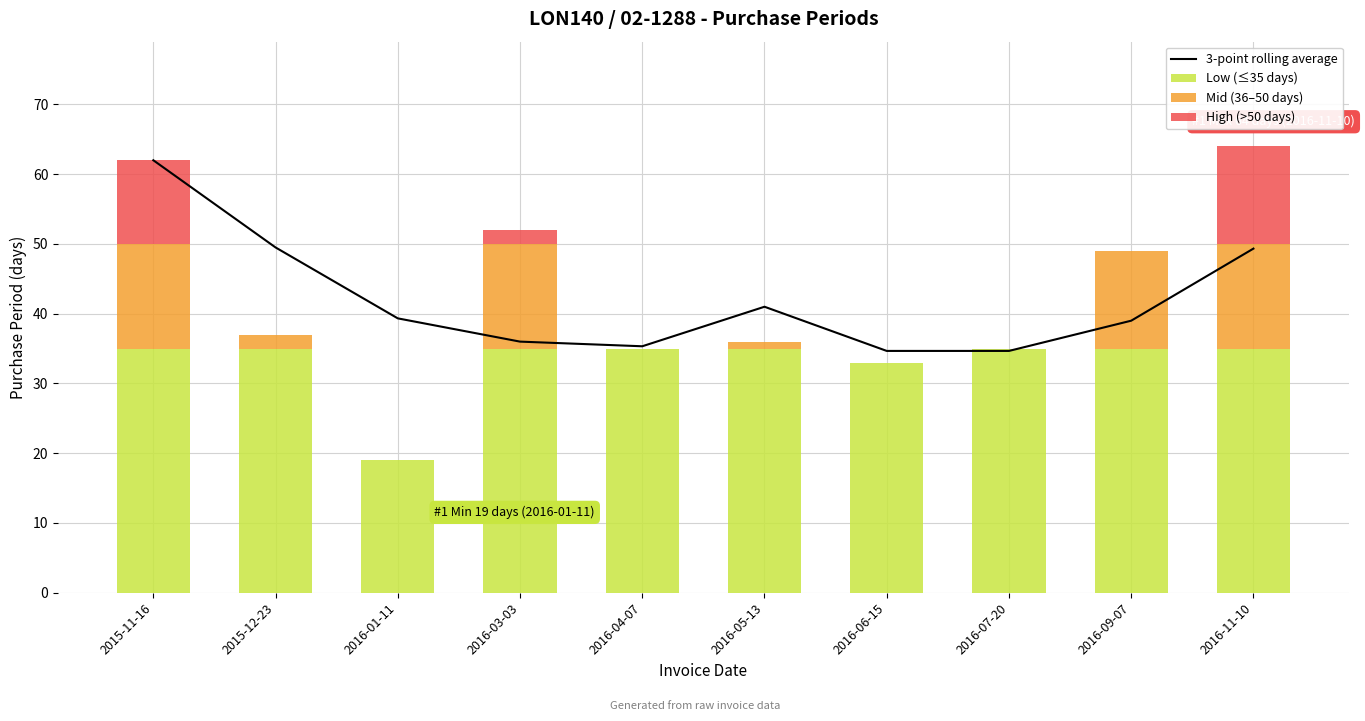

What is the label of the 6th bar from the left?

2016-05-13